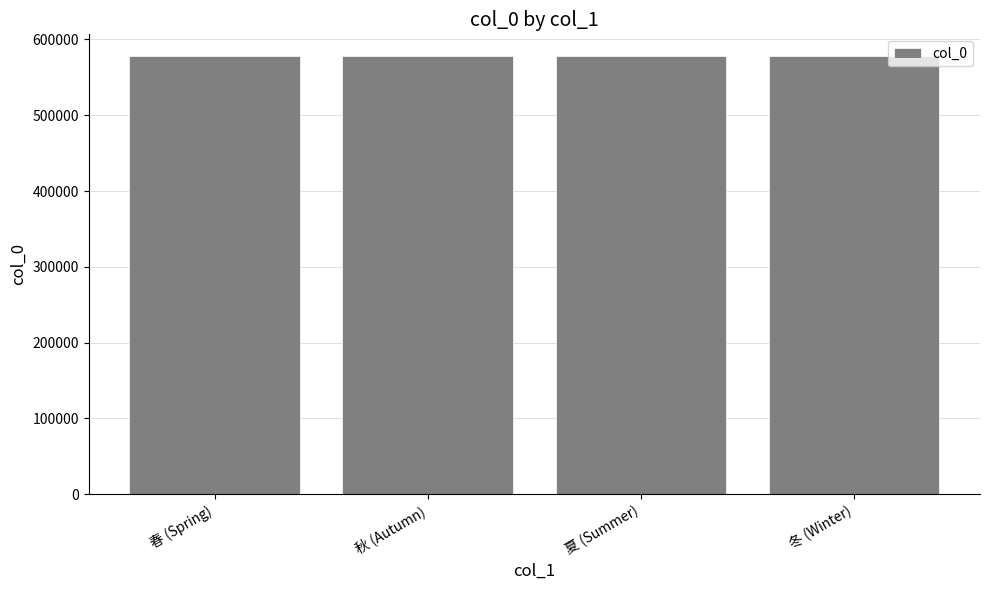

What is the sum of all values?

2311226